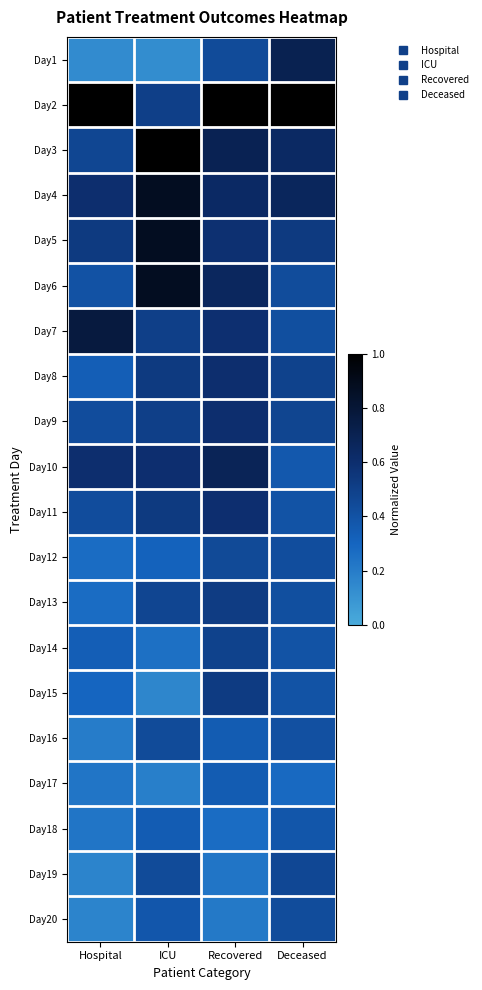

At how many categories does at least one series exceed 0?

4